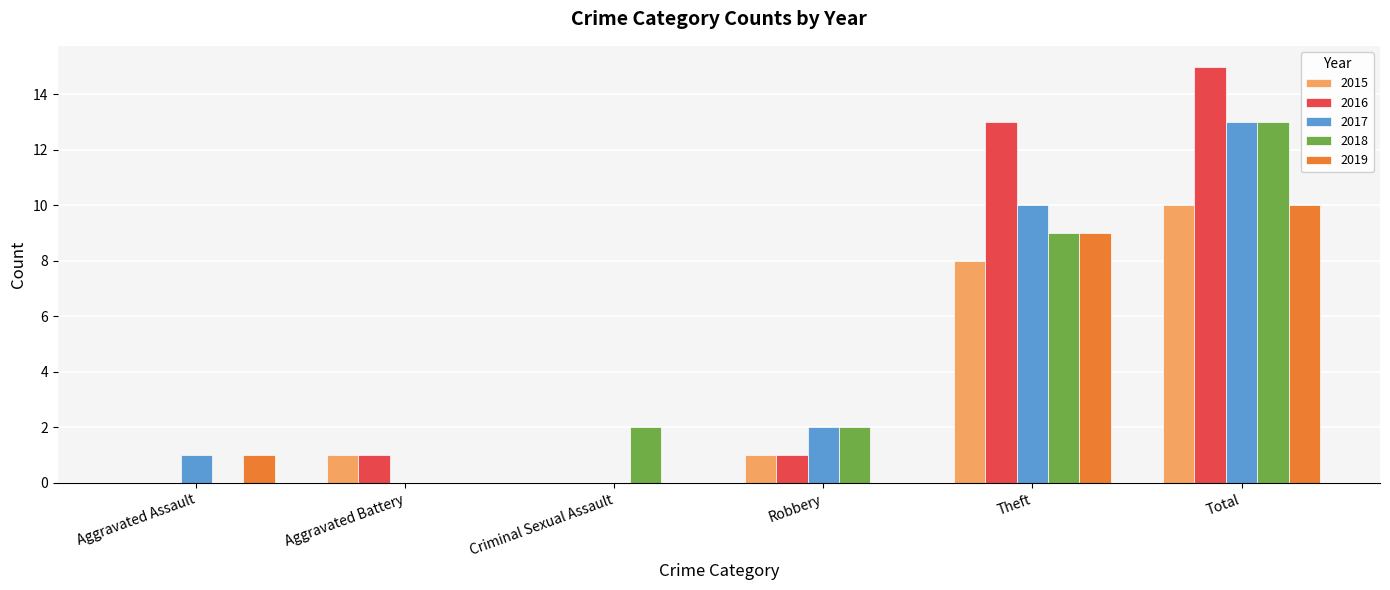

Is the value of 2016 at Aggravated Battery greater than the value of 2018 at Total?

No